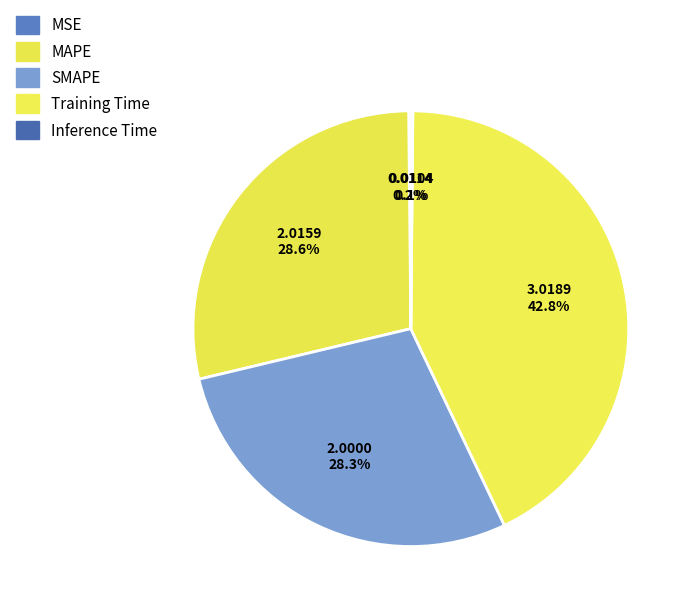

What is the change in value from SMAPE to Inference Time?

-2.0